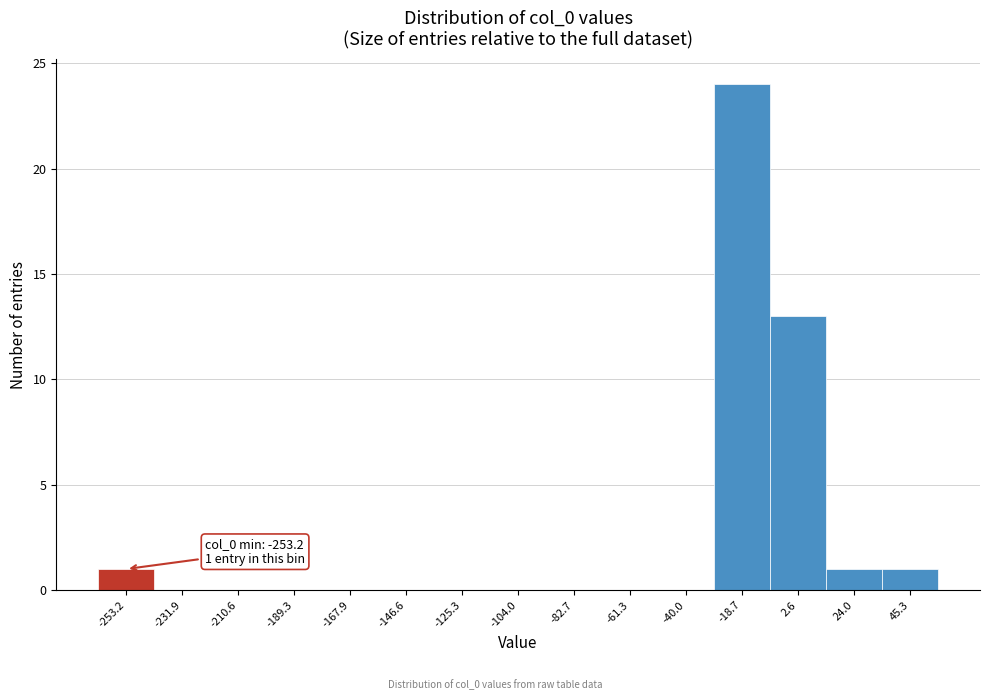

Reading left to right, transcribe all the data shown in this chart.

-253.2=1	-231.9=0	-210.6=0	-189.3=0	-167.9=0	-146.6=0	-125.3=0	-104.0=0	-82.7=0	-61.3=0	-40.0=0	-18.7=24	2.6=13	24.0=1	45.3=1